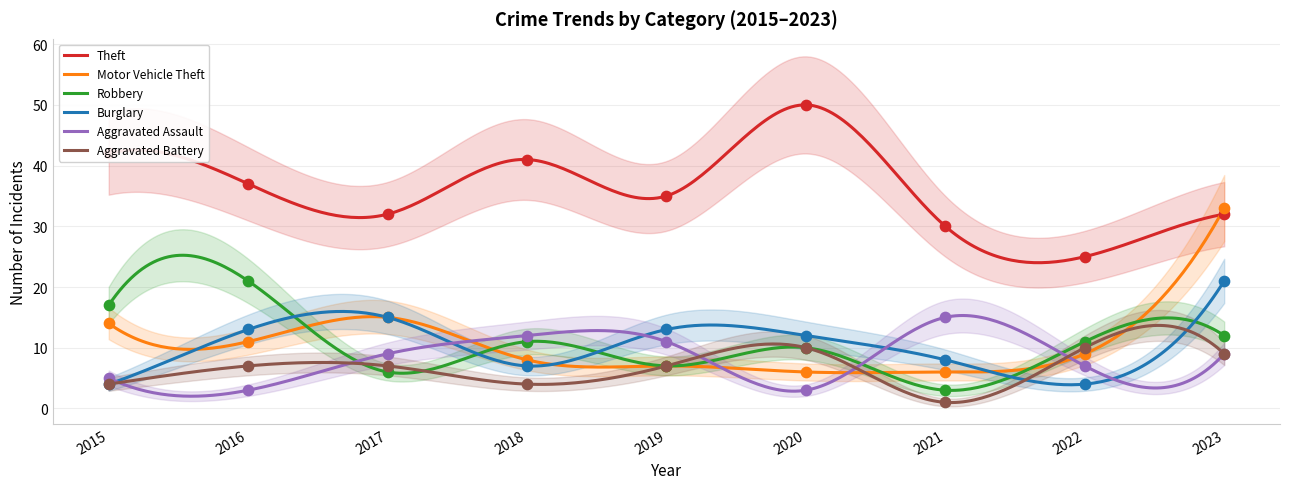

Which series has the largest Y range (max minus min)?

Motor Vehicle Theft